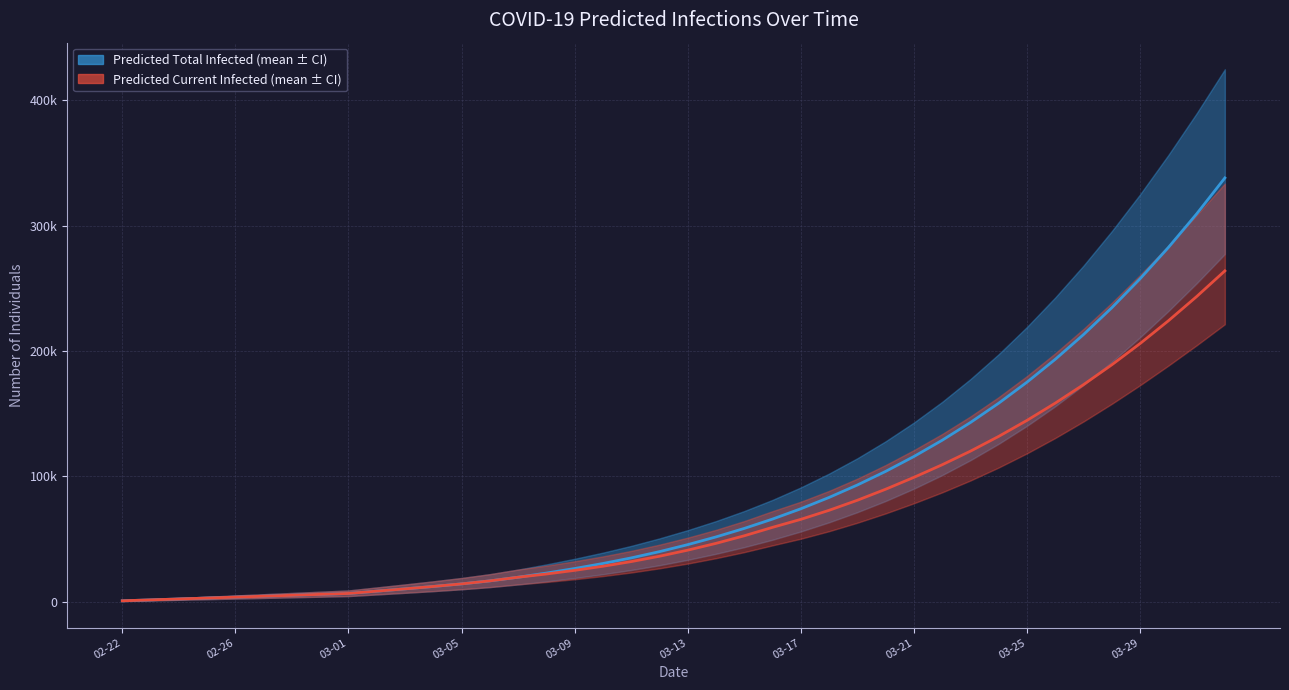

Which series changed the most between 03-09 and 03-29?

Predicted Total Infected (mean)